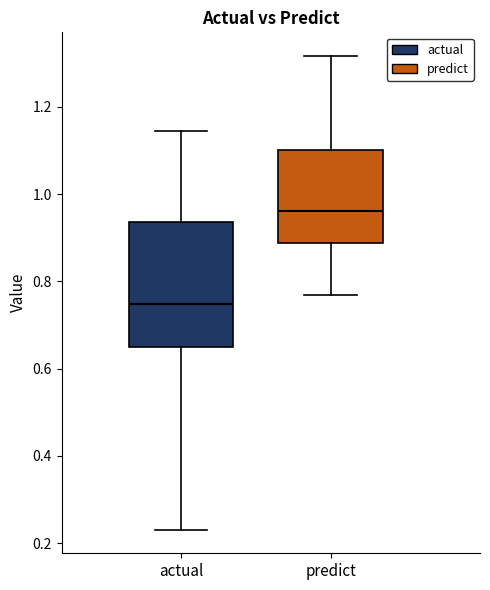

Reading left to right, read every box against the y-axis: the position of its median line, the range the box covers, and the ends of its whiskers. The values are not printed on the chart, so give them approximately, as read against the axis.

actual: median 0.74, box 0.64 to 0.94, whiskers 0.24 to 1.14
predict: median 0.96, box 0.88 to 1.10, whiskers 0.76 to 1.32